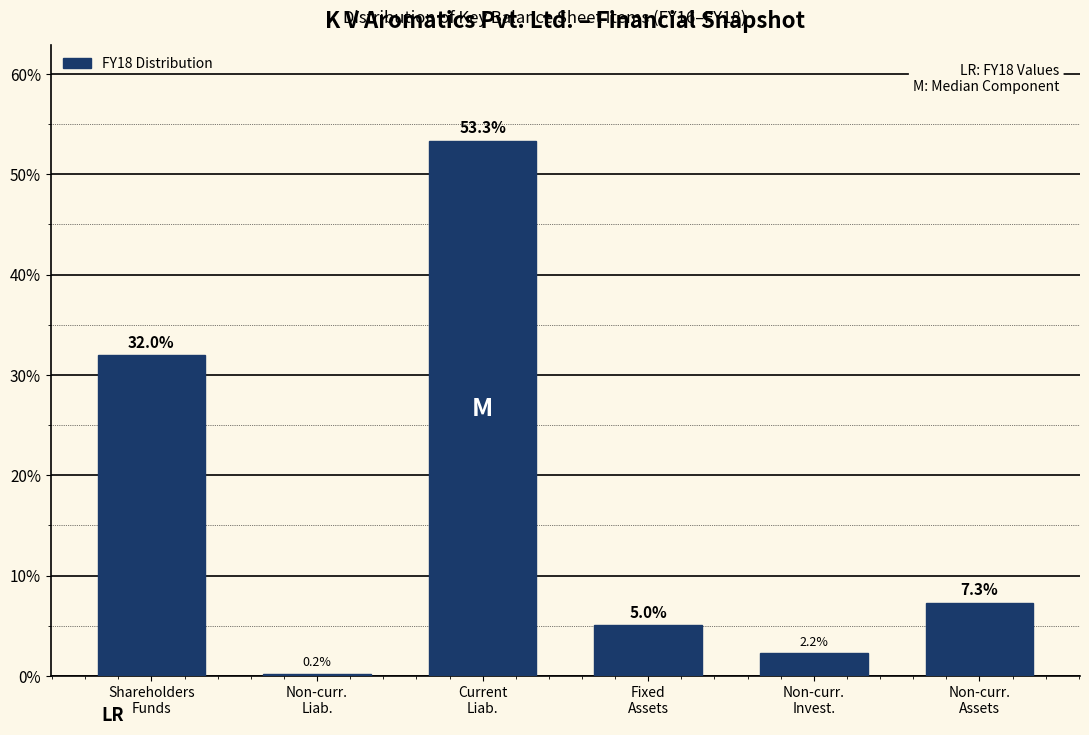

What is the sum of all values?

100.0